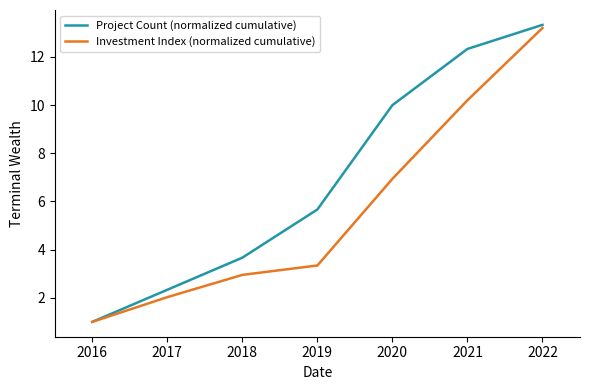

Which category has the lowest value across all series?

2016